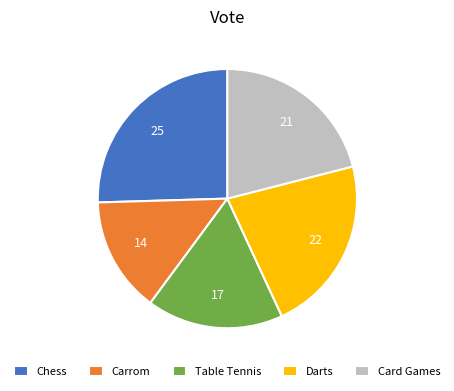

Does Chess represent more than half of the total?

No